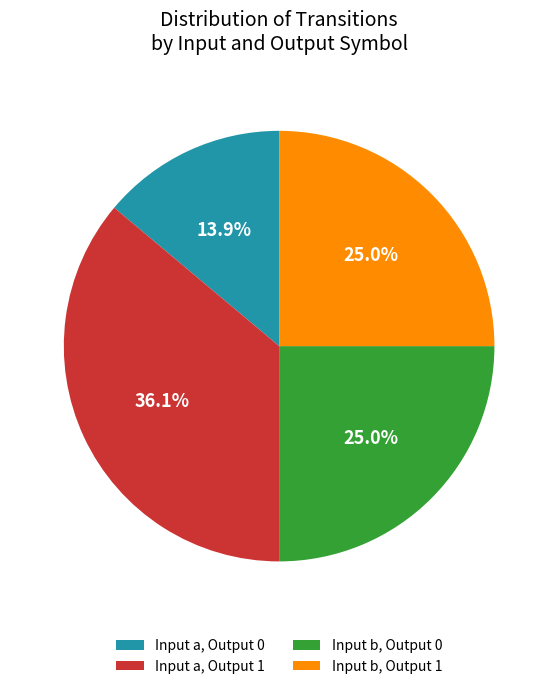

Is the sum of Input a, Output 0 and Input b, Output 0 greater than half?

No